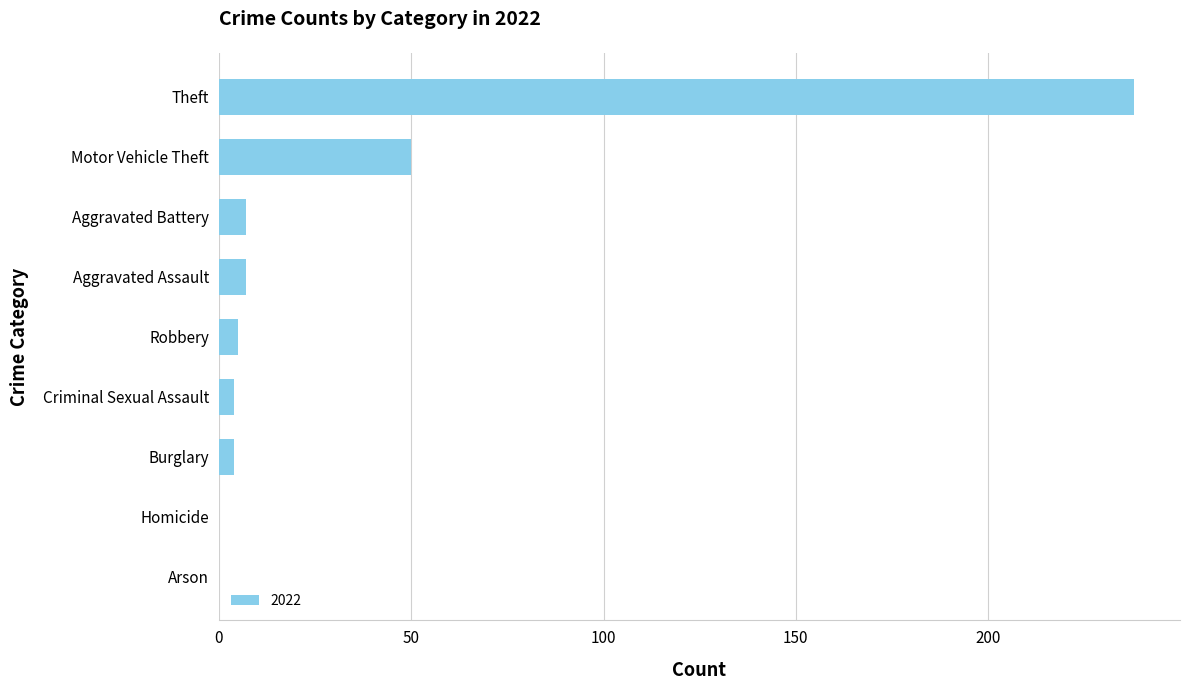

The chart shows a value of 0 at Arson. True or false?

True